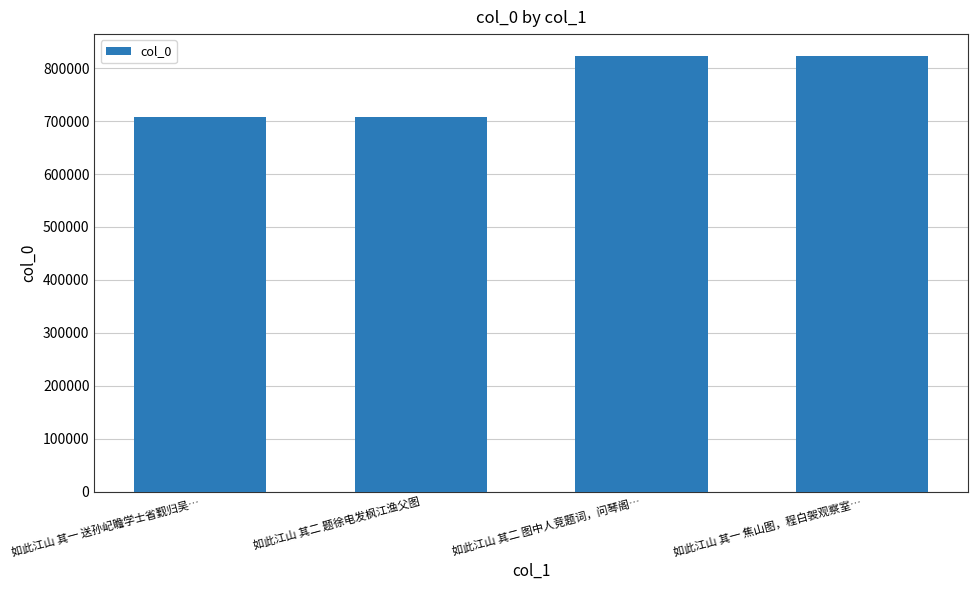

What is the difference between the maximum and minimum values?

115112